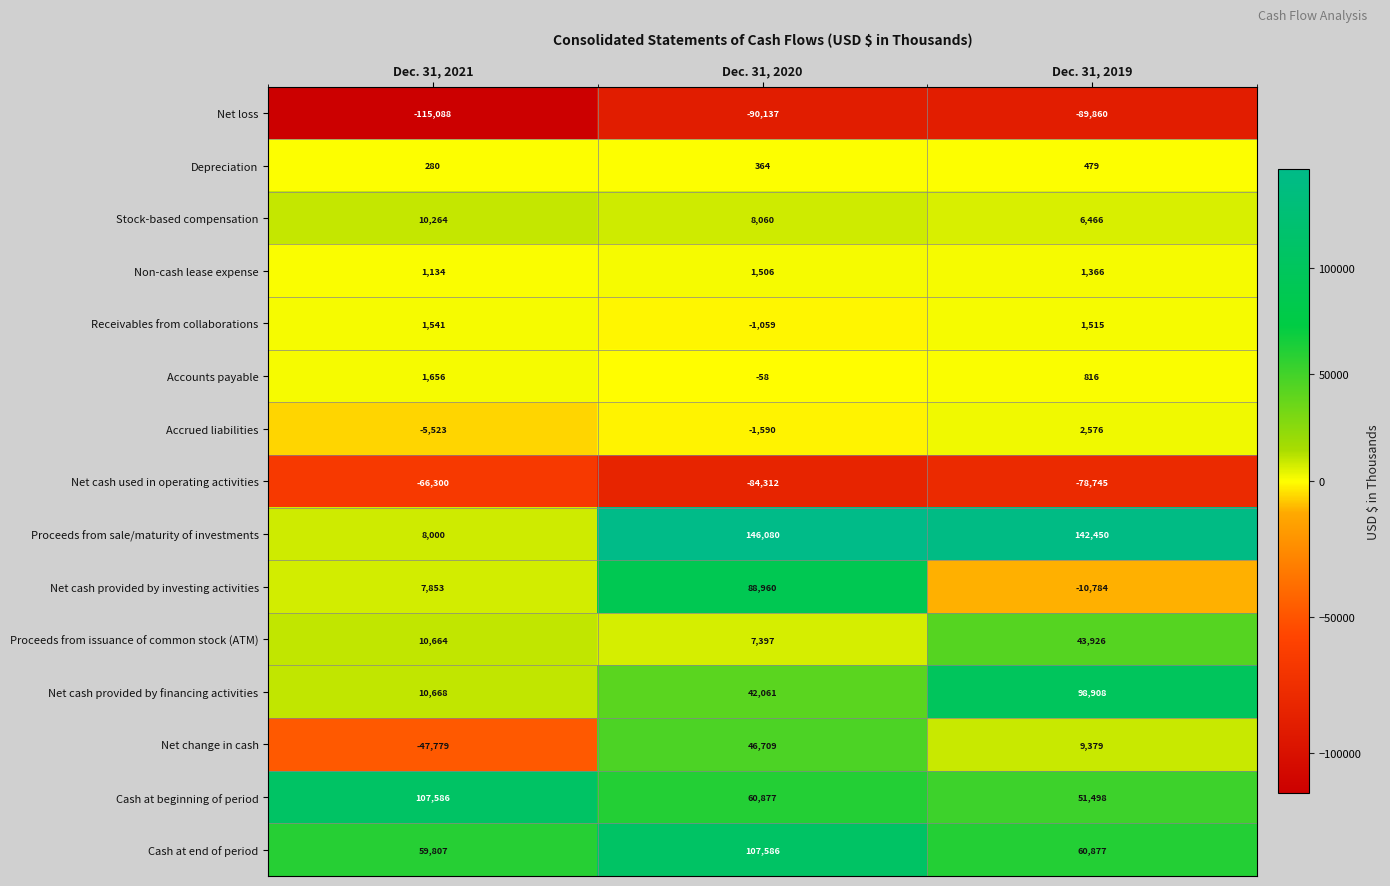

Rank the categories by Depreciation value from lowest to highest.

Dec. 31, 2021, Dec. 31, 2020, Dec. 31, 2019